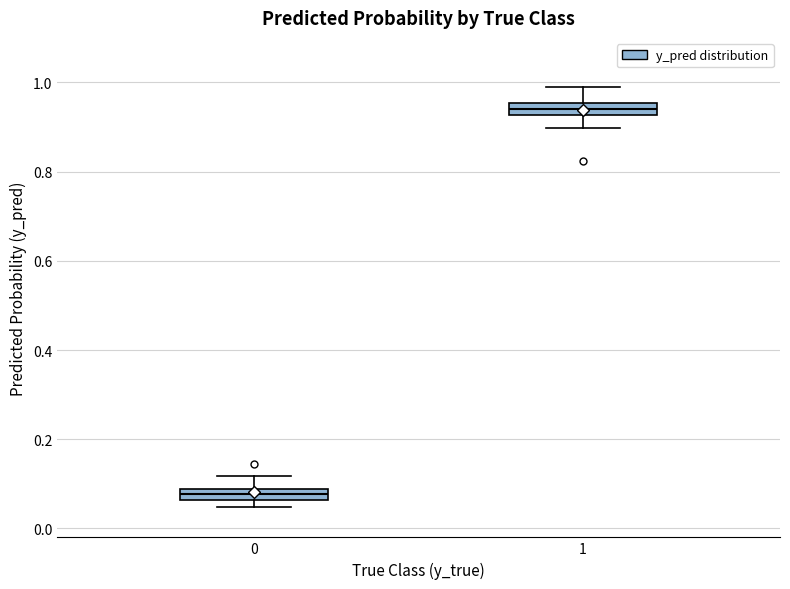

Which box's median line is the highest?

1